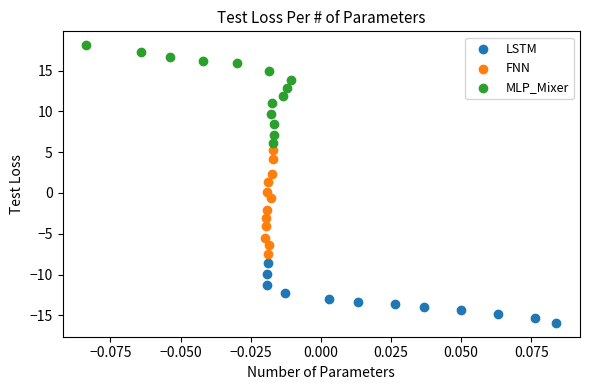

Which series contains the highest Y value?

MLP_Mixer